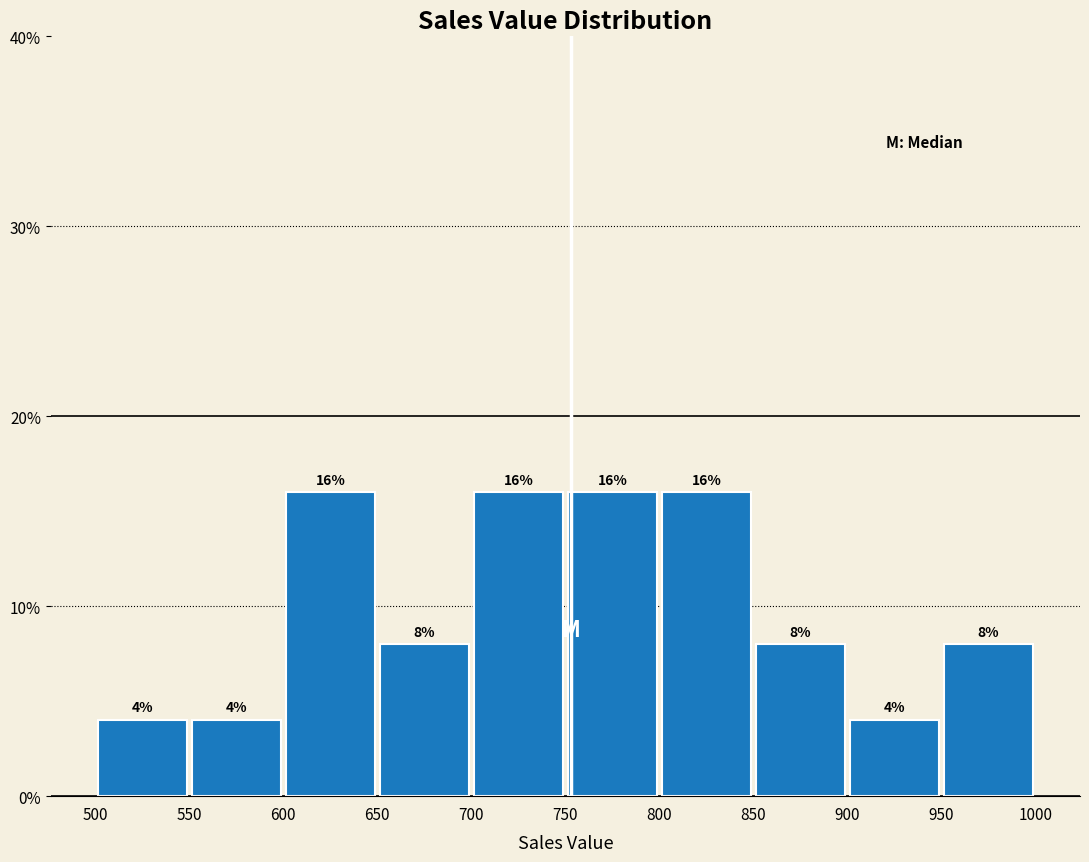

Reading left to right, transcribe this chart: for each bar, give the range it covers on the x-axis and its height.

500 to 550: 4
550 to 600: 4
600 to 650: 16
650 to 700: 8
700 to 750: 16
750 to 800: 16
800 to 850: 16
850 to 900: 8
900 to 950: 4
950 to 1000: 8